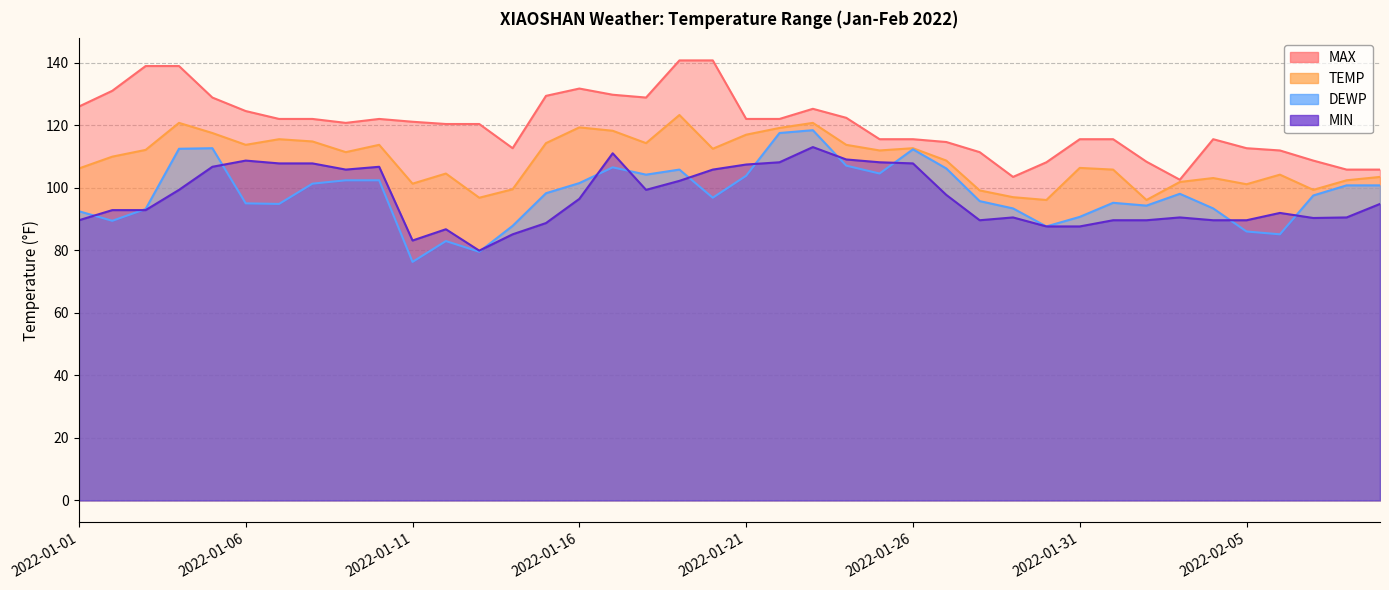

Reading right to left, transcribe all the data shown in this chart.

TEMP: 103.5	102.4	99.3	104.2	101.1	103.1	101.8	96.1	105.8	106.3	96.1	97.0	99.1	108.7	112.6	111.9	113.7	120.7	119.1	117.0	112.5	123.3	114.3	118.2	119.3	114.3	99.5	96.8	104.5	101.3	113.7	111.4	114.8	115.5	113.7	117.5	120.7	112.1	109.9	106.2
DEWP: 100.8	100.8	97.5	85.1	86.0	93.4	98.1	94.3	95.2	90.7	87.6	93.4	95.7	106.2	112.3	104.5	107.1	118.4	117.5	103.8	96.8	105.8	104.2	106.5	101.5	98.2	87.8	79.5	82.9	76.3	102.4	102.4	101.3	94.8	95.0	112.6	112.5	93.2	89.4	92.5
MAX: 105.8	105.8	108.7	111.9	112.6	115.5	102.6	108.3	115.5	115.5	108.1	103.5	111.4	114.6	115.5	115.5	122.4	125.2	122.0	122.0	140.7	140.7	128.8	129.7	131.7	129.4	112.6	120.4	120.4	121.1	122.0	120.7	122.0	122.0	124.5	128.8	138.9	138.9	131.0	126.0
MIN: 94.8	90.5	90.3	91.9	89.6	89.6	90.5	89.6	89.6	87.6	87.6	90.5	89.6	97.7	107.8	108.1	109.0	113.0	108.1	107.4	105.8	102.2	99.3	111.0	96.4	88.7	85.1	79.9	86.7	83.1	106.7	105.8	107.8	107.8	108.7	106.7	99.3	92.8	92.8	89.6